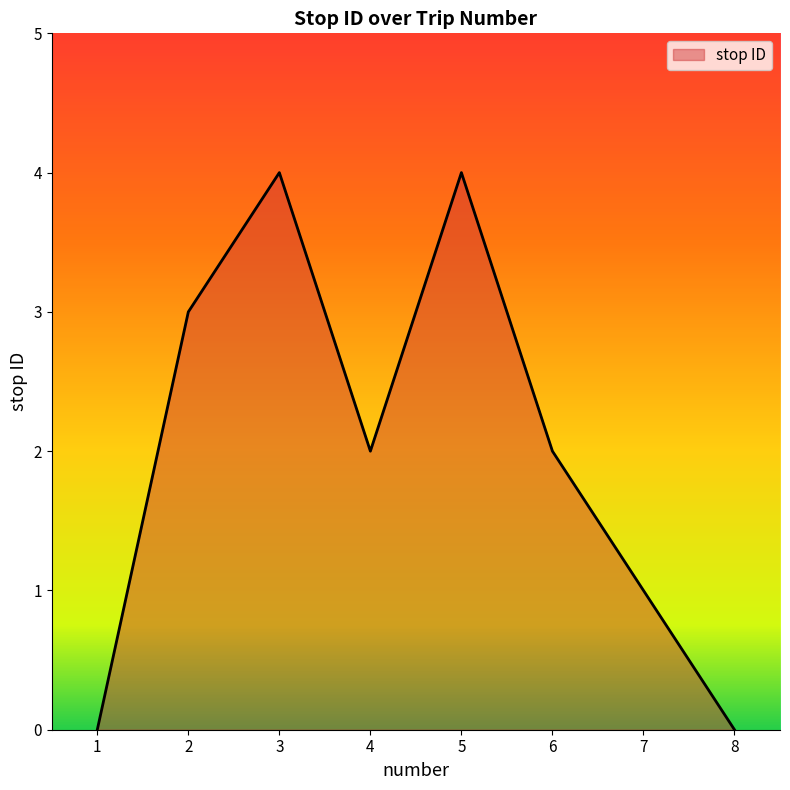

True or false: the data has more than 2 interior local peaks.

False